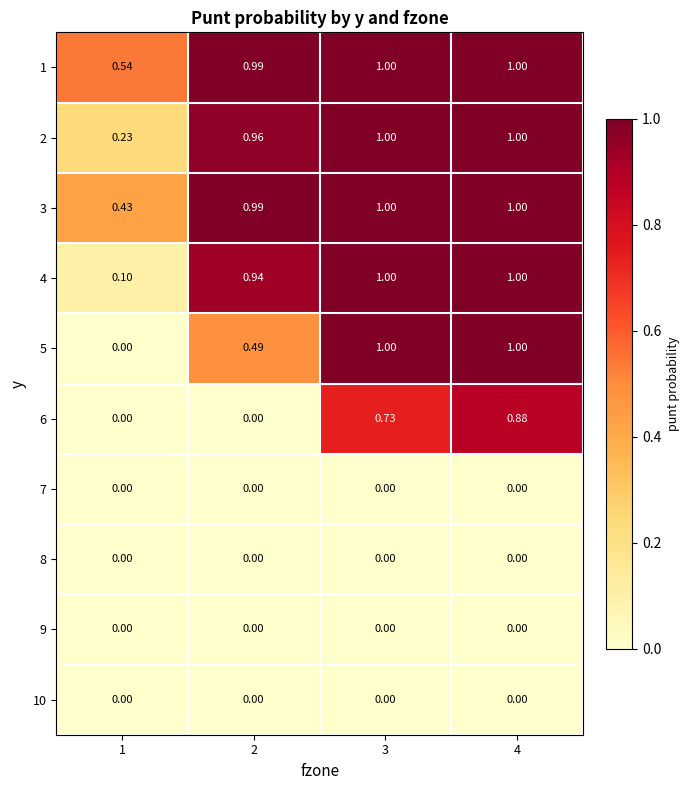

Is the value of 4 at 4 greater than the value of 9 at 2?

Yes